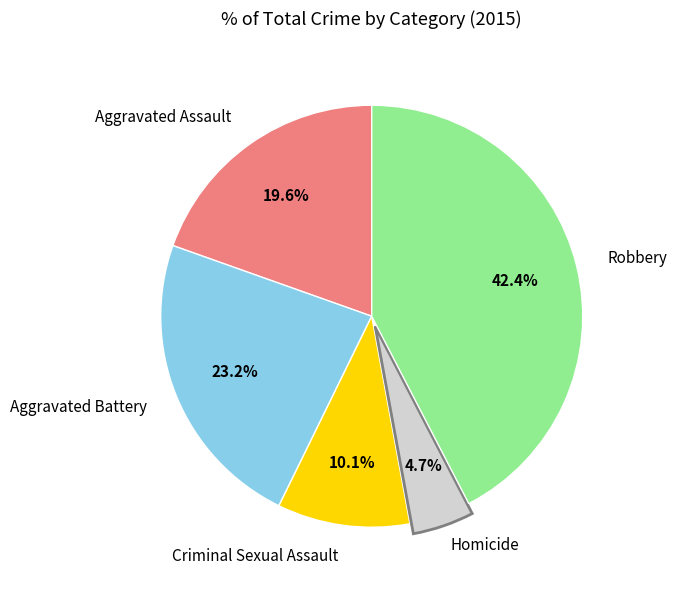

Does any single category account for the majority?

No